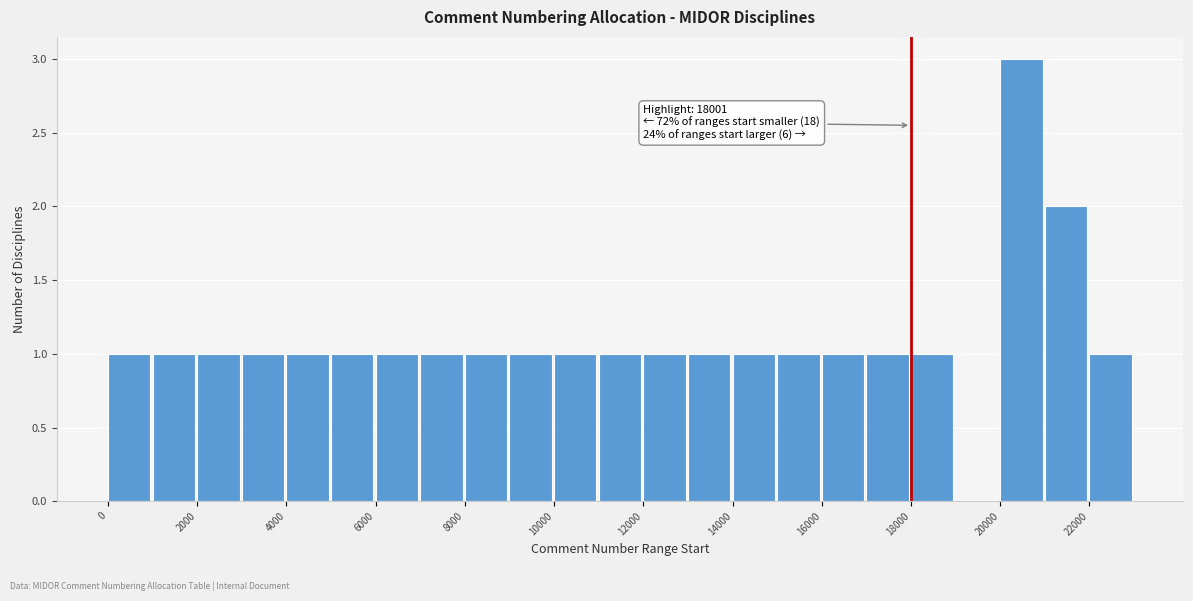

Which range on the x-axis has the tallest bar?

20000 to 21000